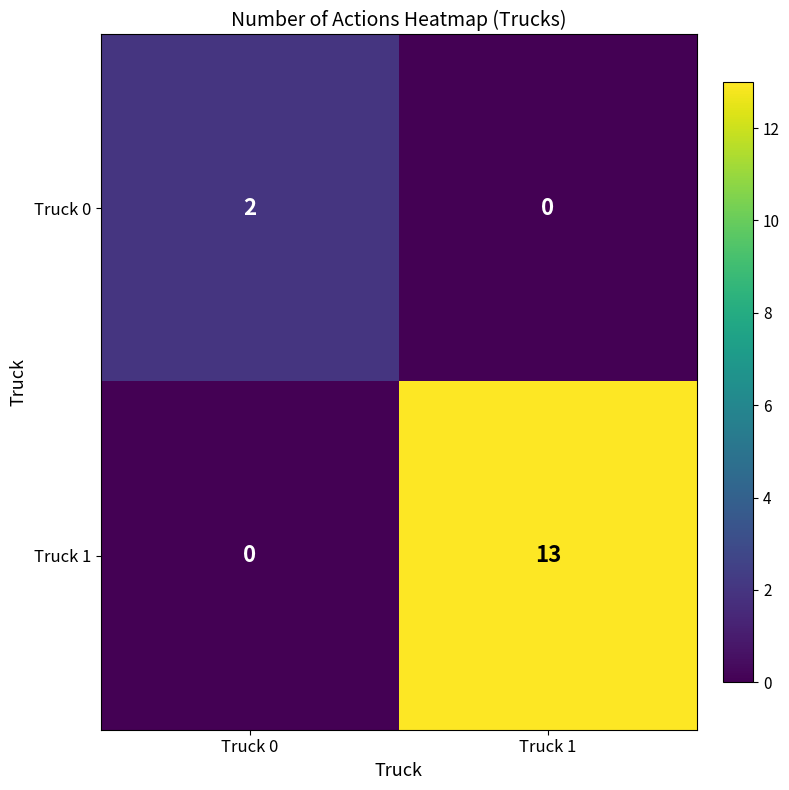

At which category is the sum across all series the highest?

Truck 1